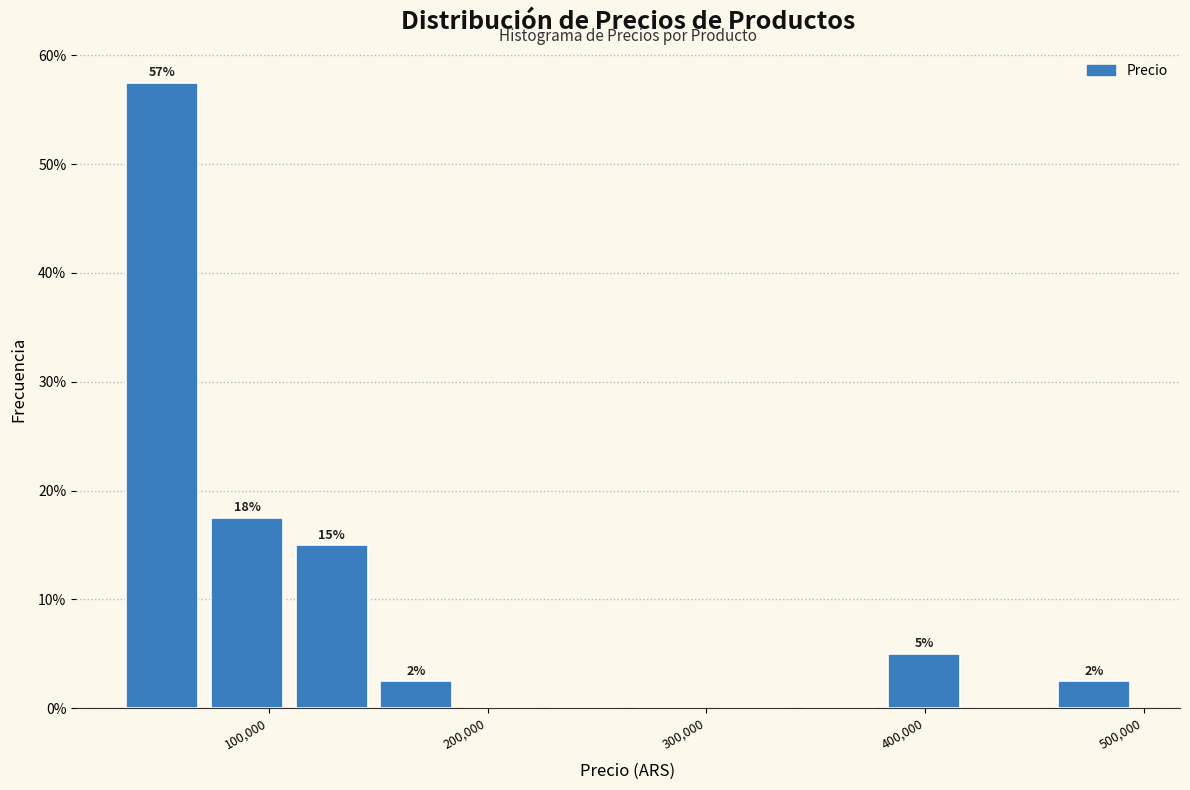

Read against the x-axis, roughly where is the centre of the tallest bar?

50000